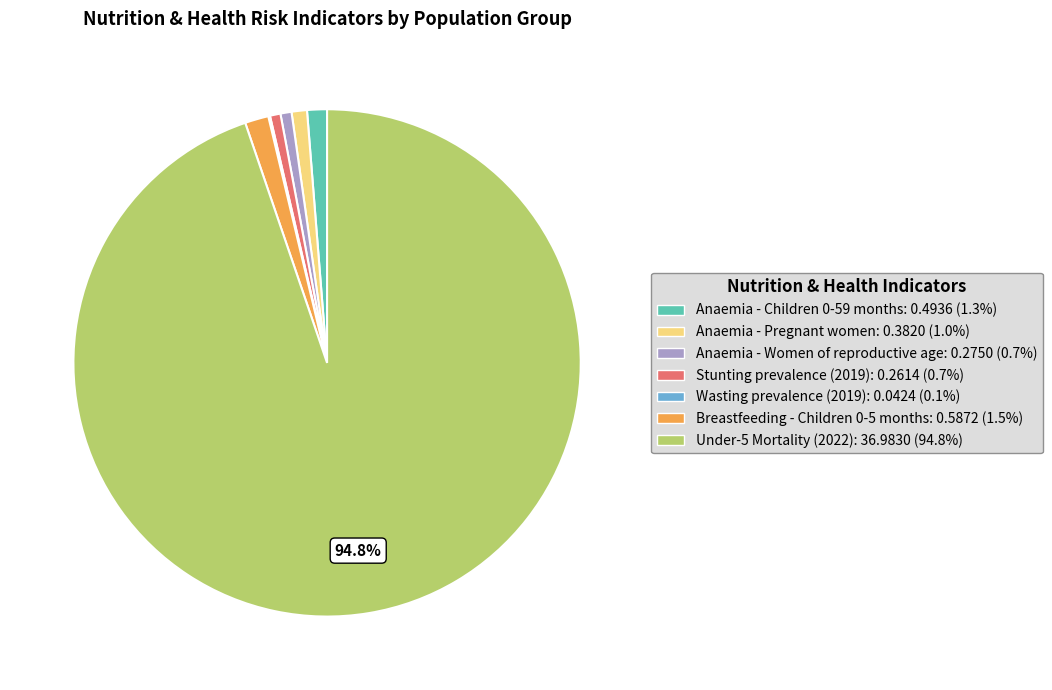

Is the sum of Anaemia - Women of reproductive age and Anaemia - Pregnant women greater than half?

No